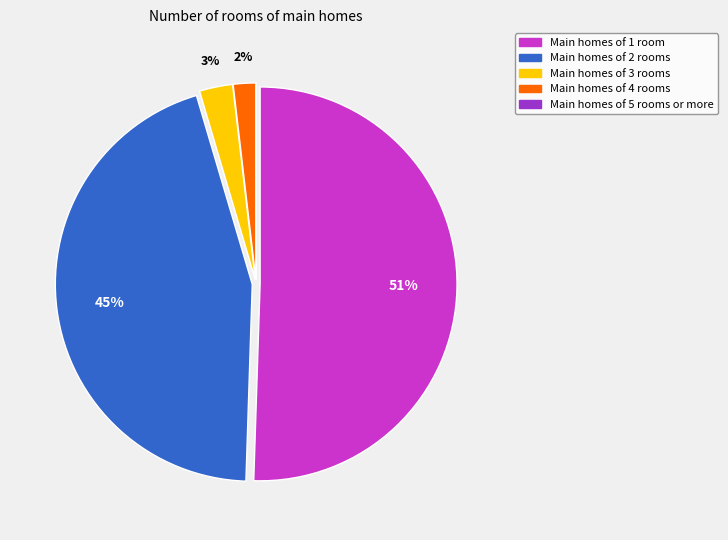

Is there a majority slice in this chart?

Yes